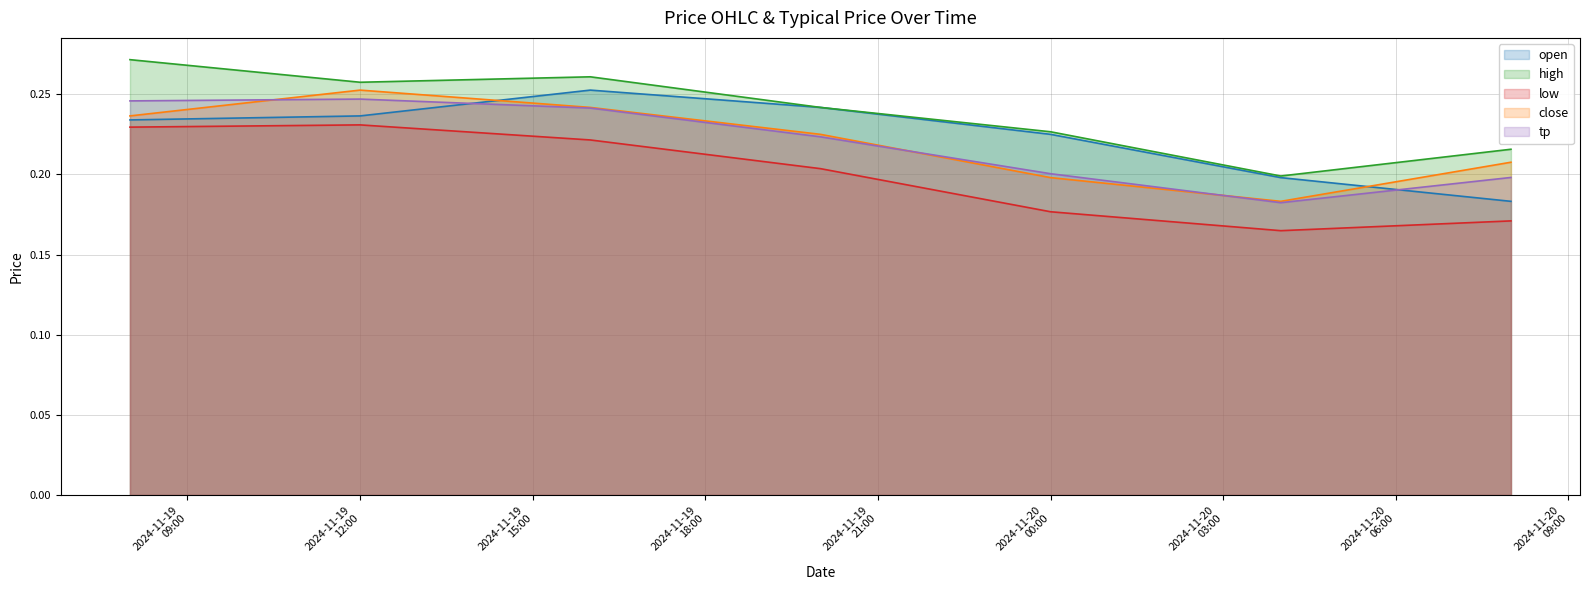

What is the label of the 1st point from the right?

2024-11-20 08:00:00